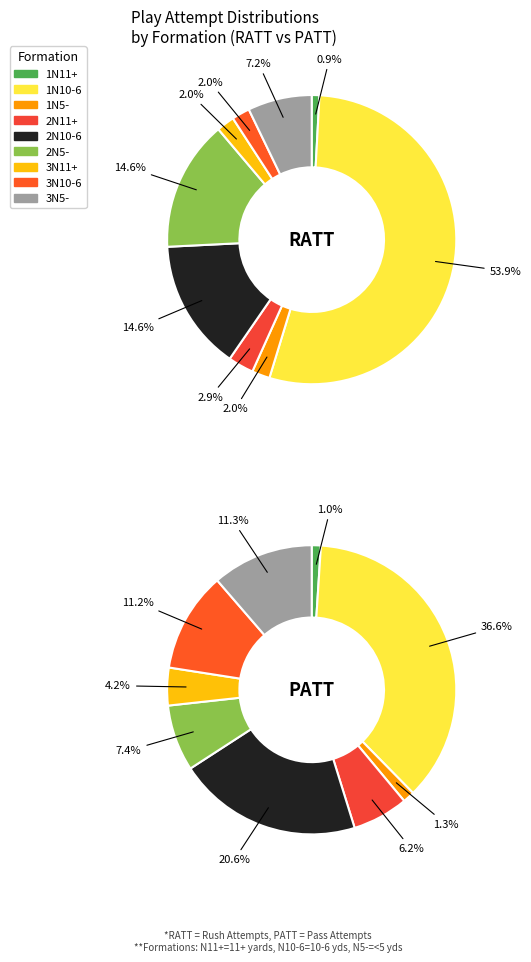

Which slice is the largest?

1N10-6